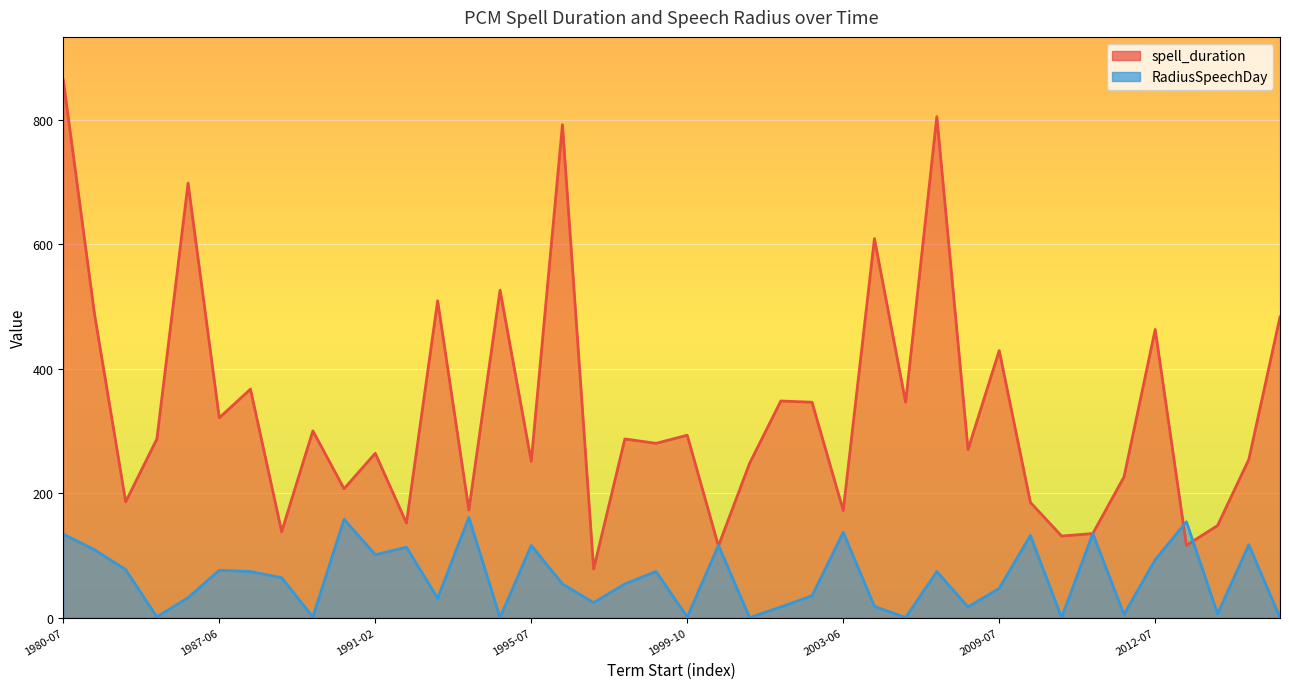

Between 1999-10 and 2012-07, which is larger?

2012-07